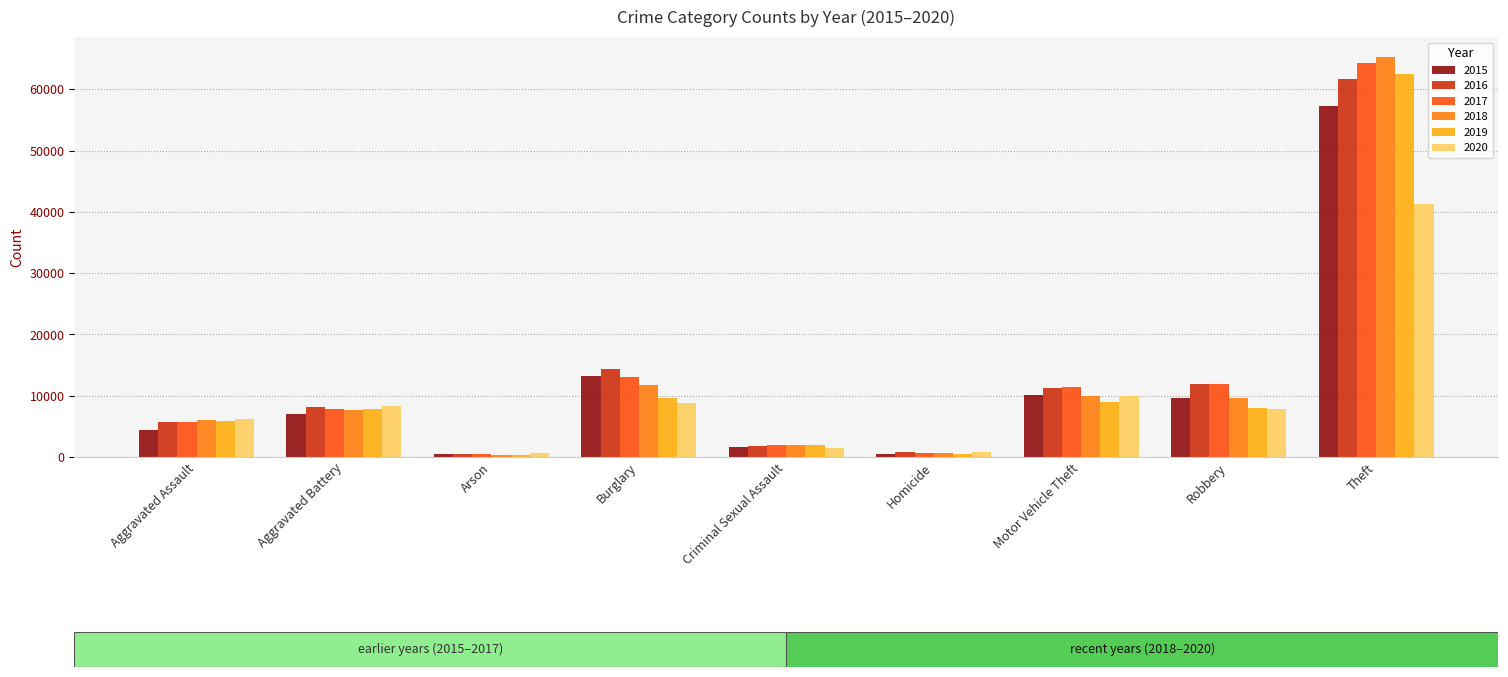

What is the average value of the 2018 series?

12600